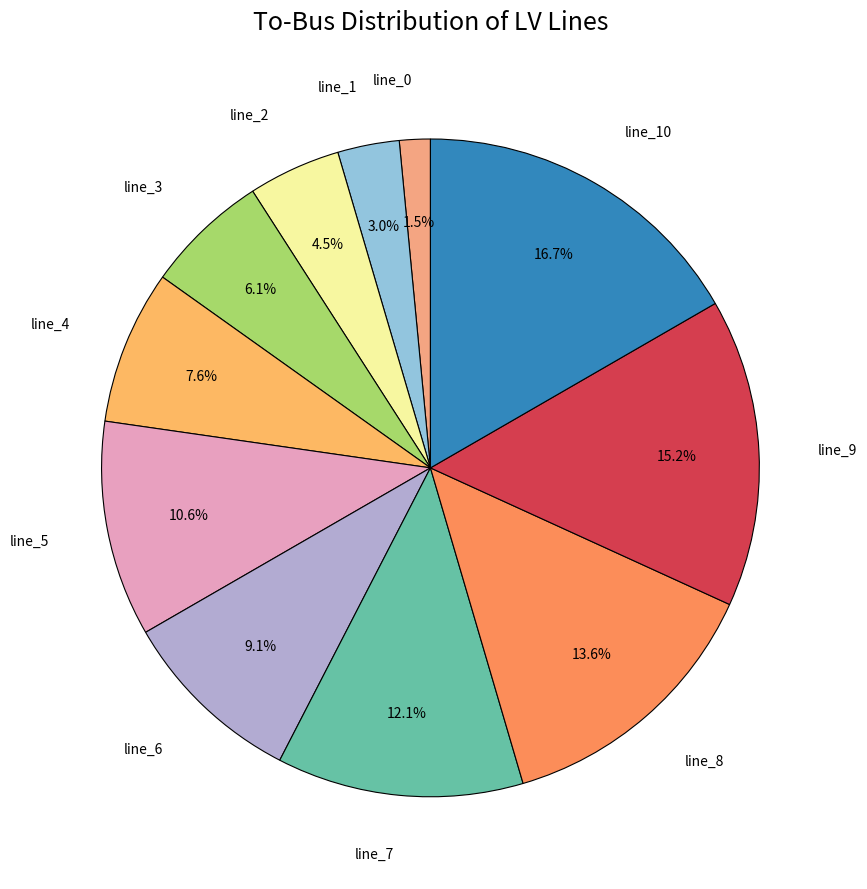

How many slices are in this pie chart?

11